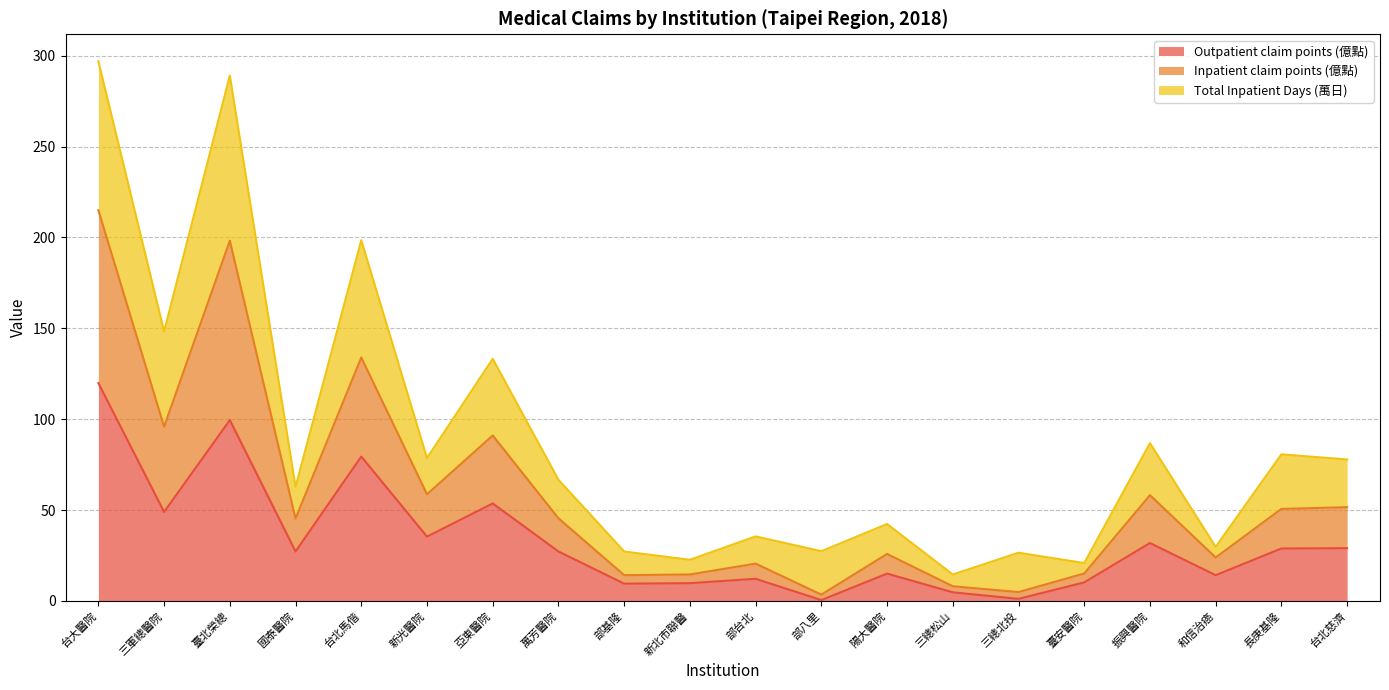

Which label corresponds to the smallest value in the chart?

部八里